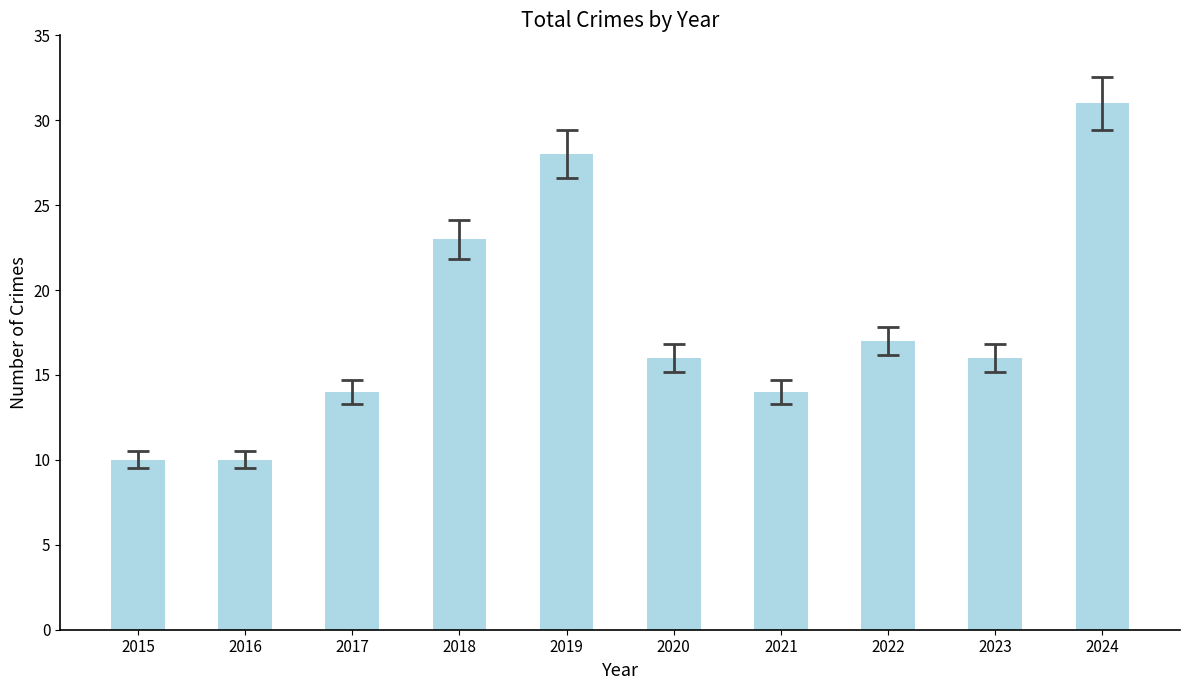

What is the change in value from 2015 to 2018?

+13